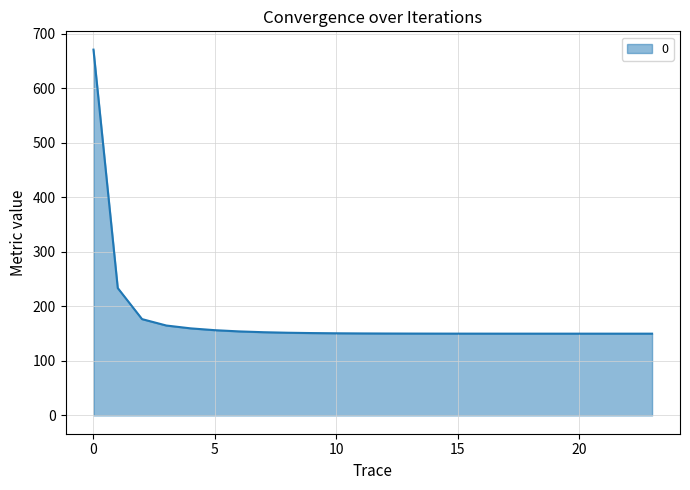

What is the smallest value displayed?

150.0